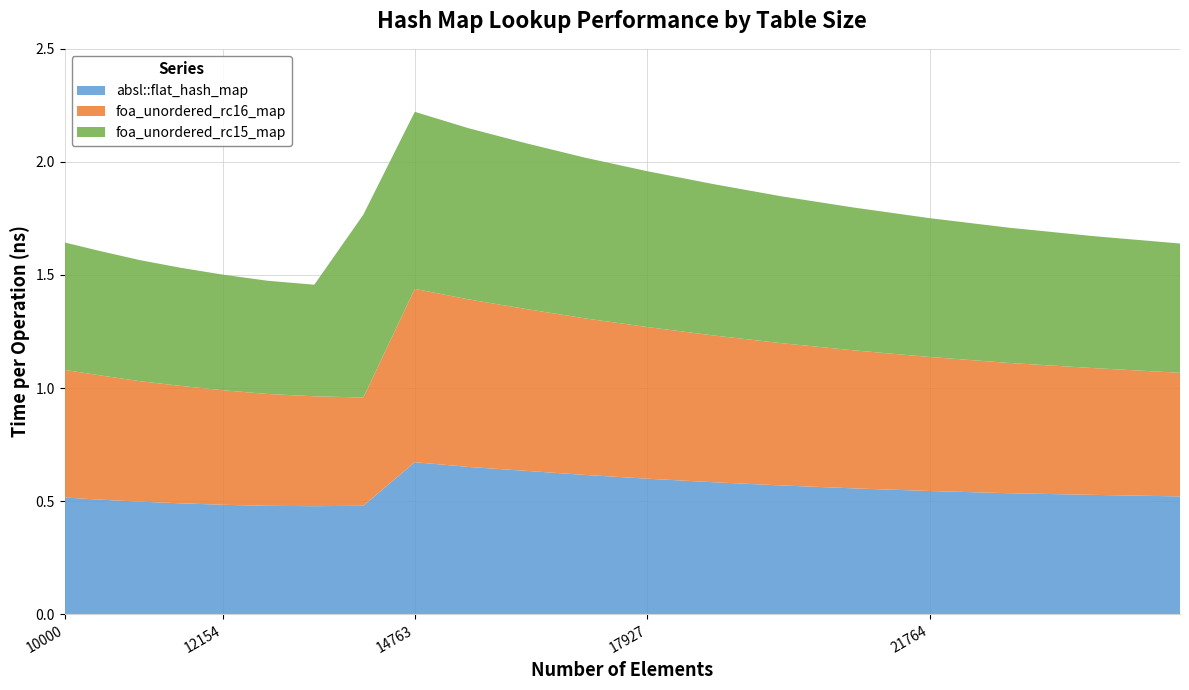

Reading right to left, transcribe all the data shown in this chart.

absl::flat_hash_map: 0.5	0.5	0.5	0.5	0.6	0.6	0.6	0.6	0.6	0.6	0.7	0.7	0.5	0.5	0.5	0.5	0.5	0.5	0.5	0.5
foa_unordered_rc16_map: 0.5	0.6	0.6	0.6	0.6	0.6	0.6	0.7	0.7	0.7	0.7	0.8	0.5	0.5	0.5	0.5	0.5	0.5	0.5	0.6
foa_unordered_rc15_map: 0.6	0.6	0.6	0.6	0.6	0.6	0.7	0.7	0.7	0.7	0.8	0.8	0.8	0.5	0.5	0.5	0.5	0.5	0.5	0.6